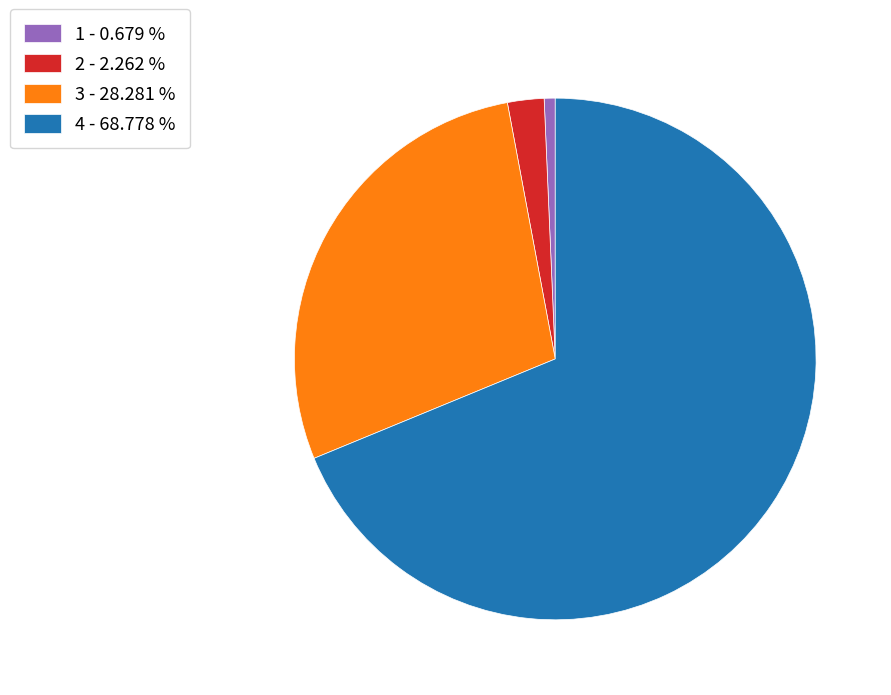

What is the ratio of the value at 3 - 28.281 % to the value at 1 - 0.679 %?

41.7